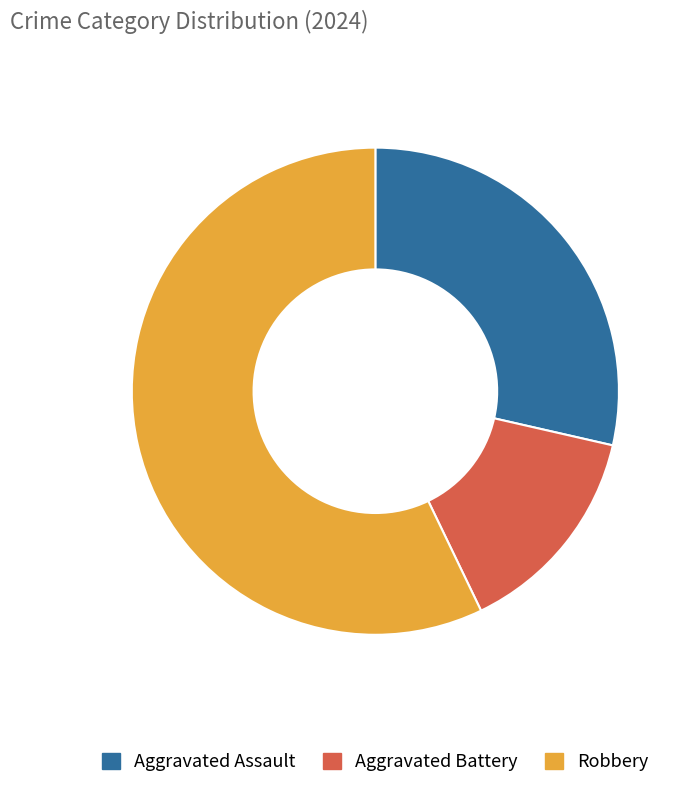

Between Aggravated Assault and Robbery, which is larger?

Robbery